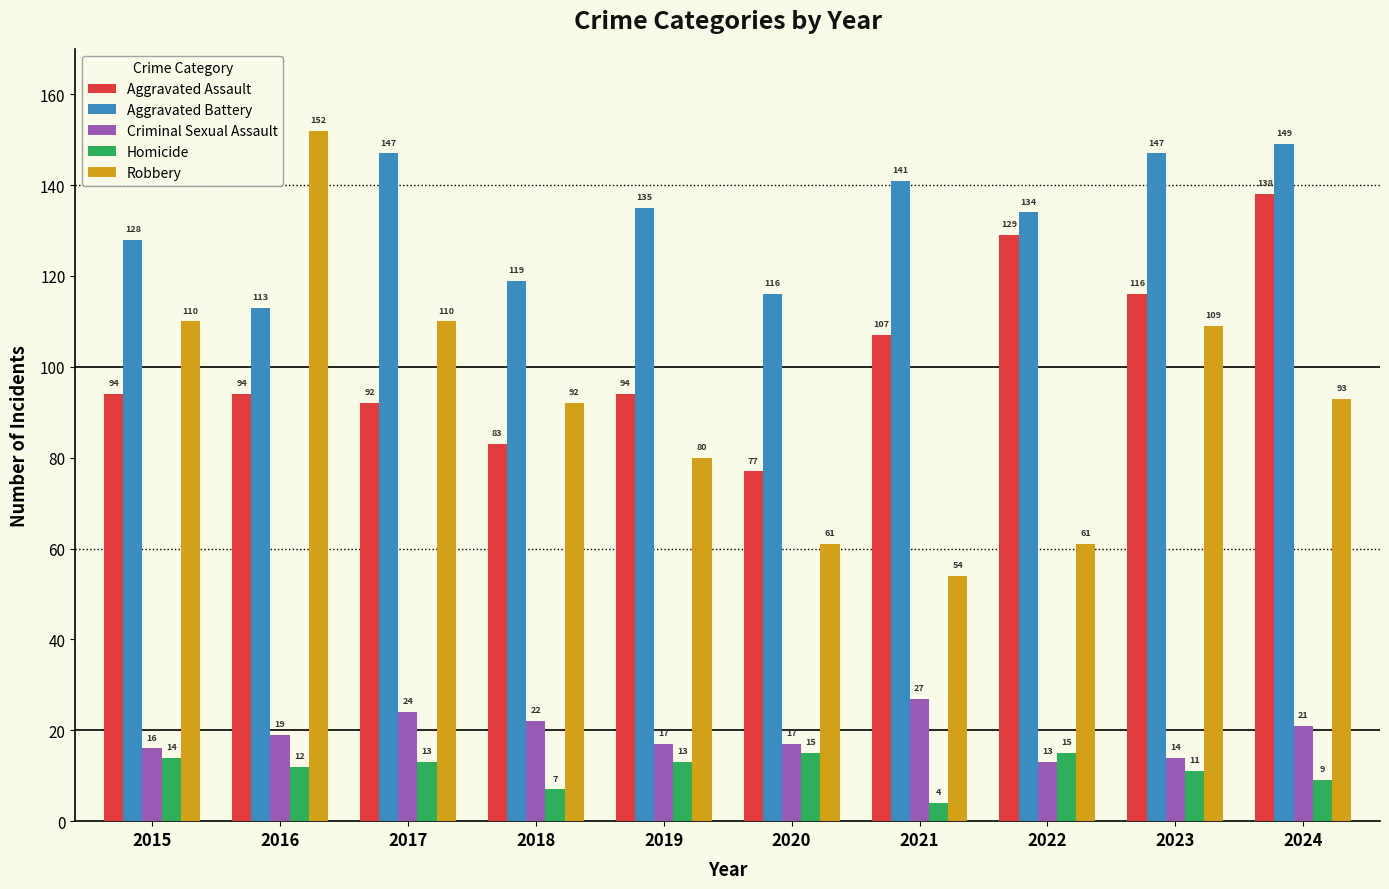

The value of Aggravated Battery at 2022 is 206. True or false?

False